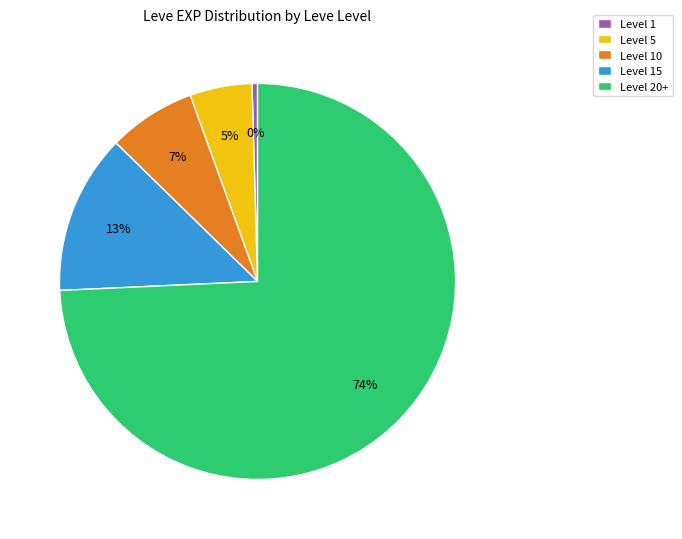

Rank the categories by value from highest to lowest.

Level 20+, Level 15, Level 10, Level 5, Level 1